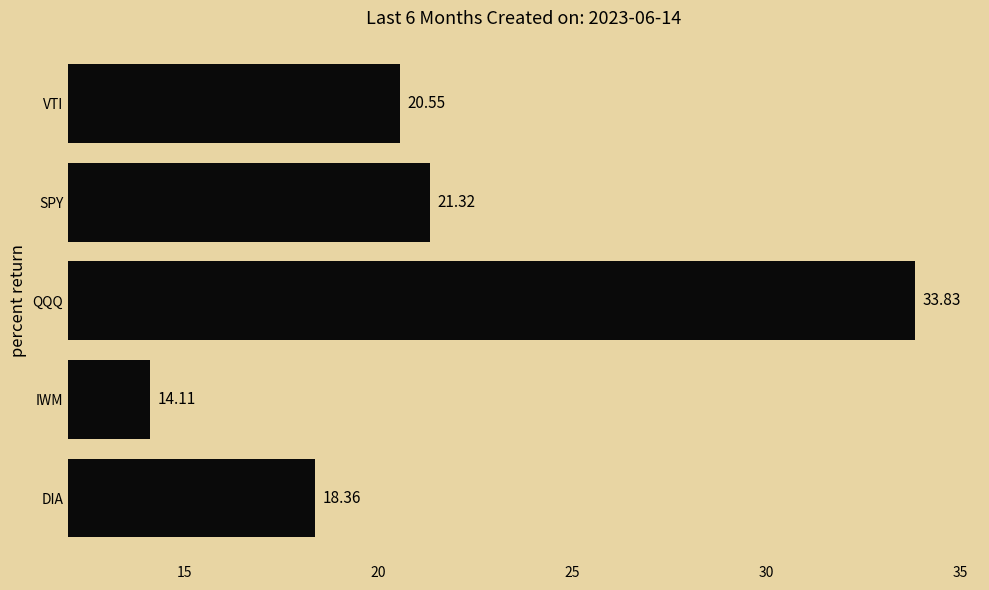

Are the bars horizontal?

Yes